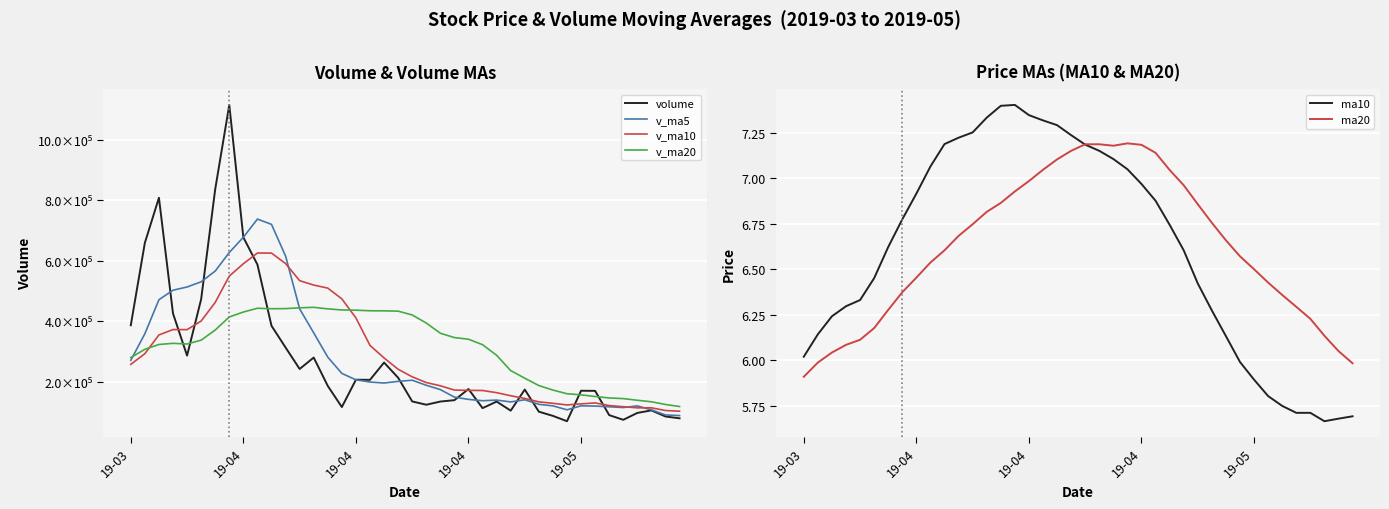

Which series has the widest spread of values?

volume